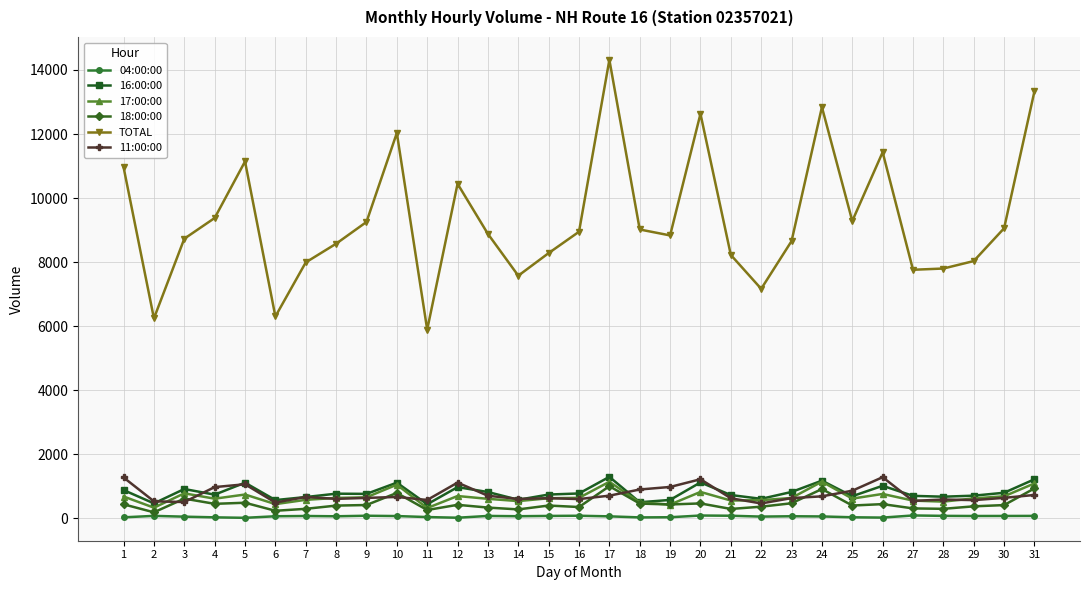

How many lines are shown in the chart?

6